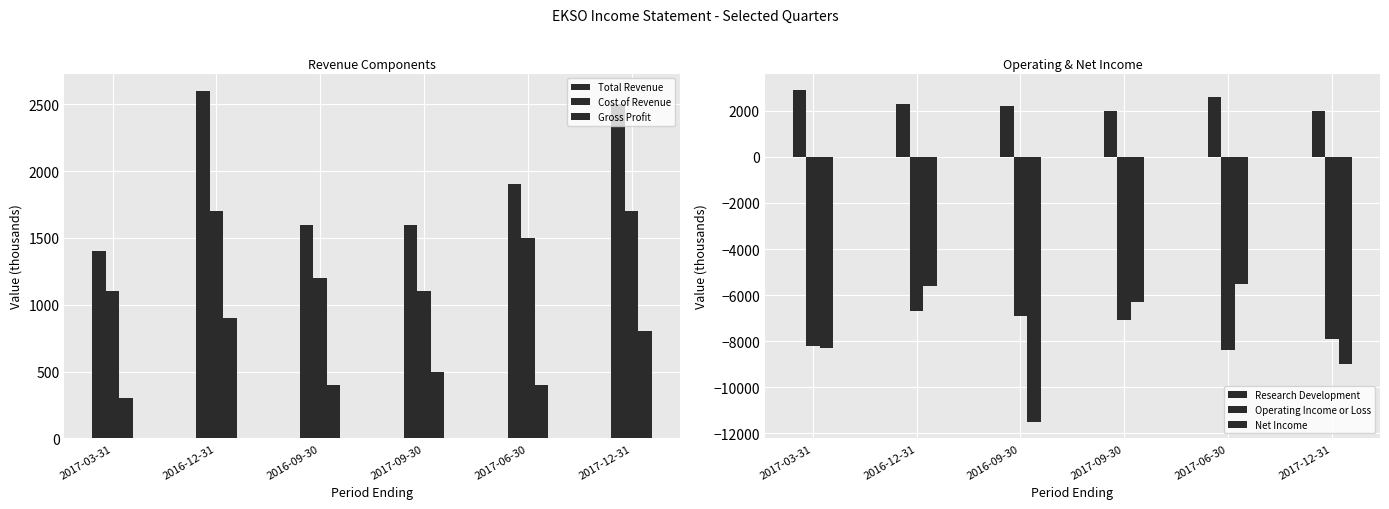

How many groups of bars are there?

6